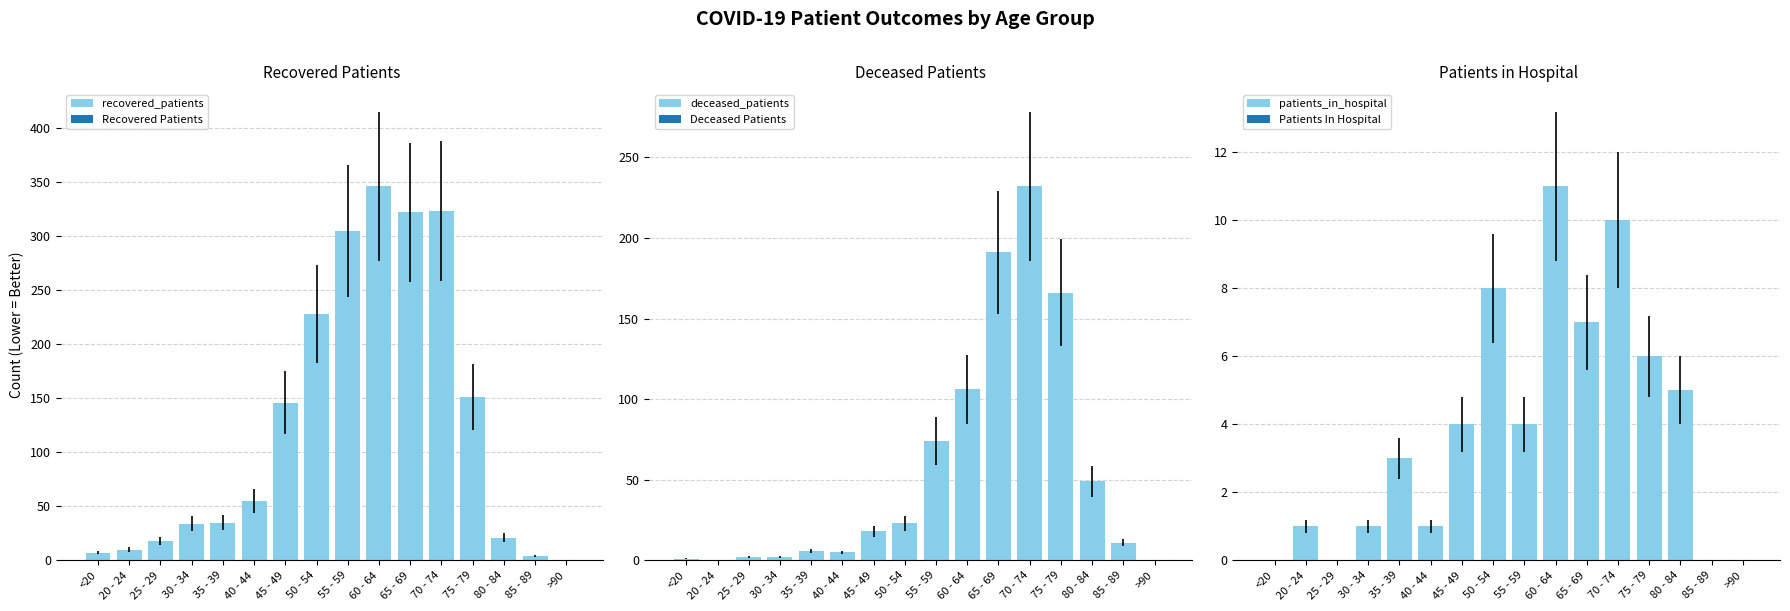

At 55 - 59, list the series in order from largest to smallest.

recovered_patients, deceased_patients, patients_in_hospital